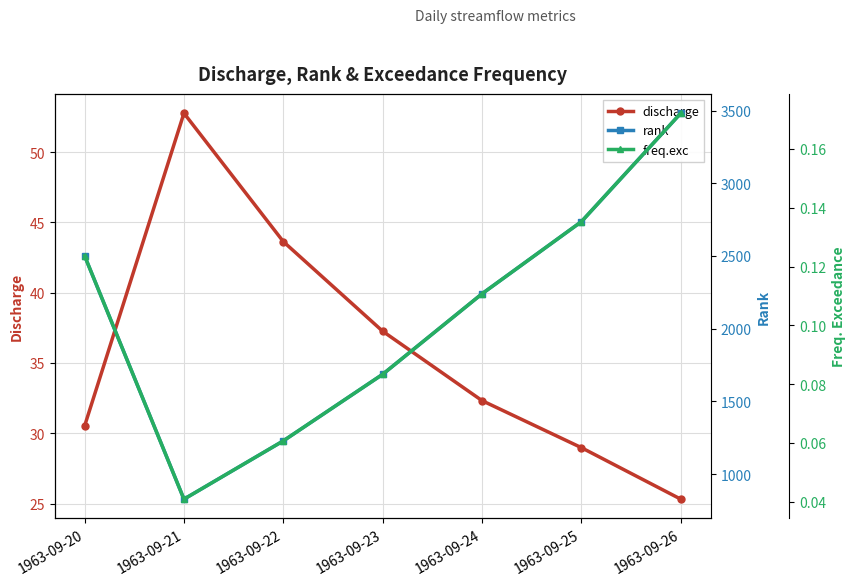

At which category does freq.exc reach its first local valley?

1963-09-21